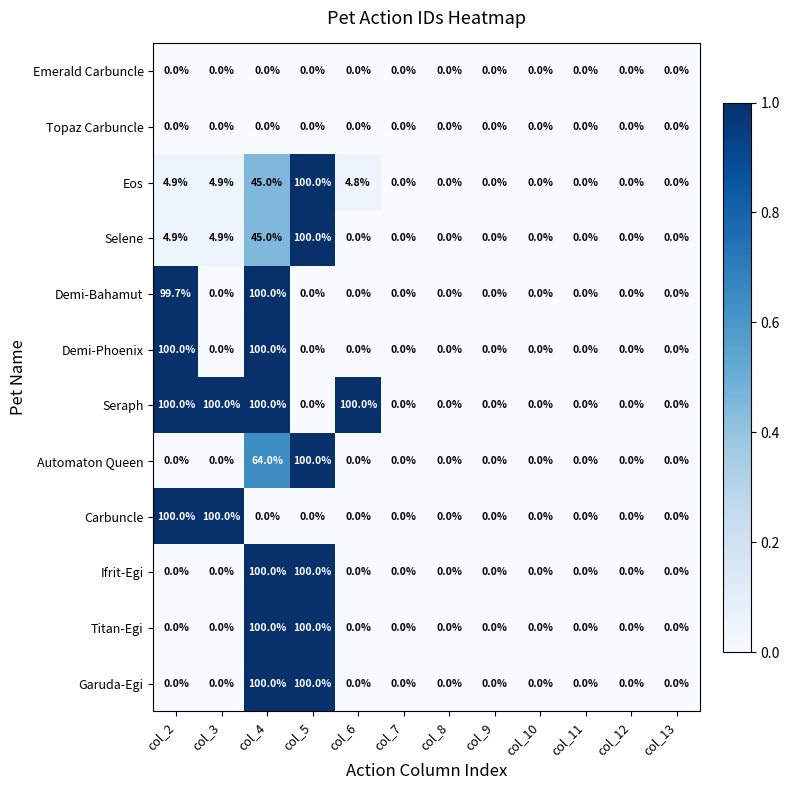

Which series has the largest total across all categories?

Seraph